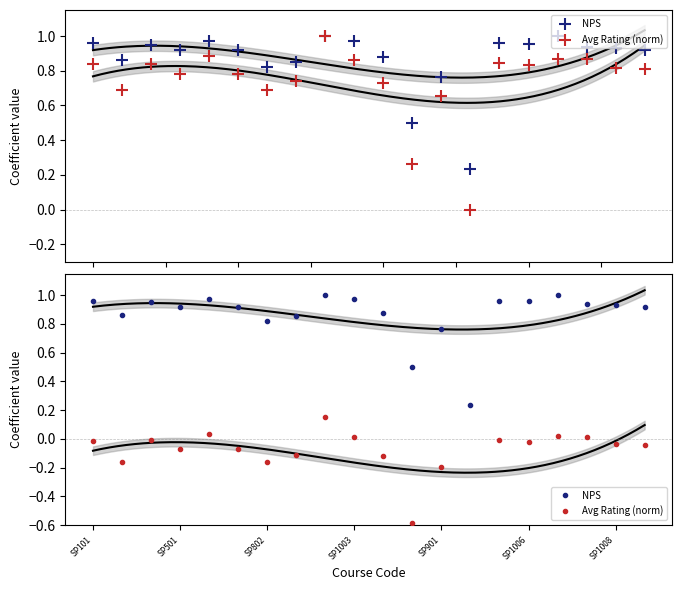

What is the total value across all series at 11?

-0.1